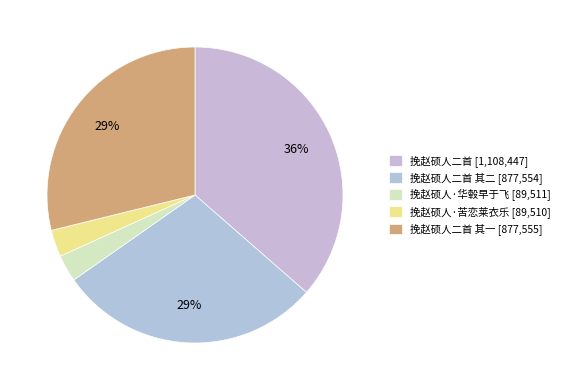

How many slices are in this pie chart?

5